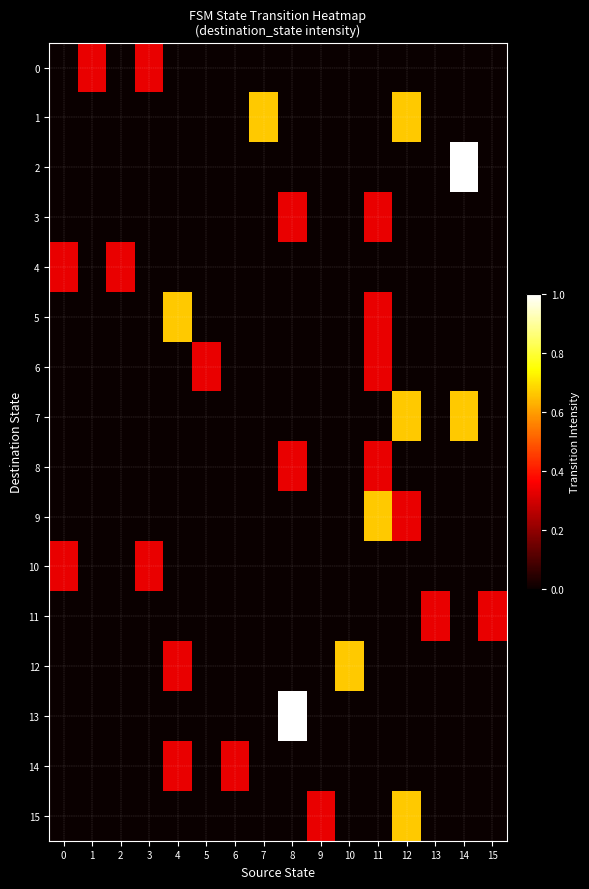

Which series has the largest total across all categories?

1